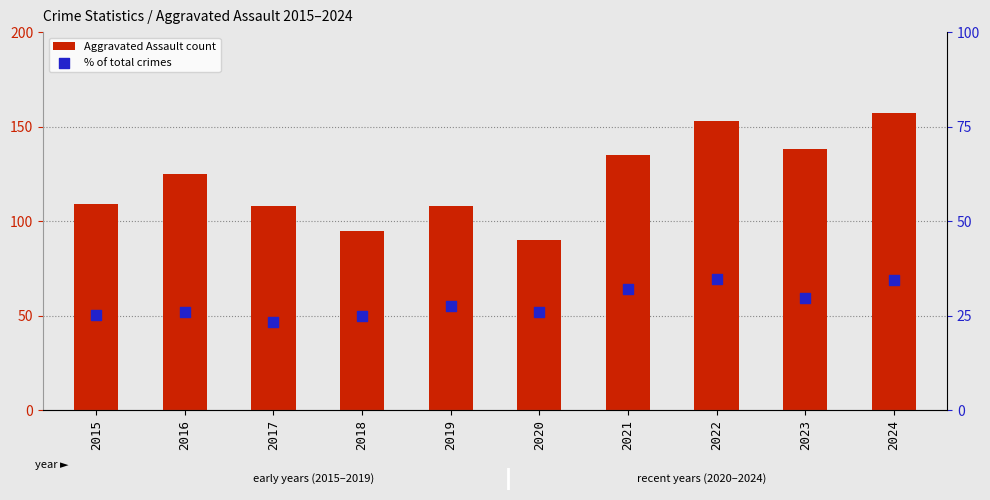

At how many categories does at least one series exceed 65?

10